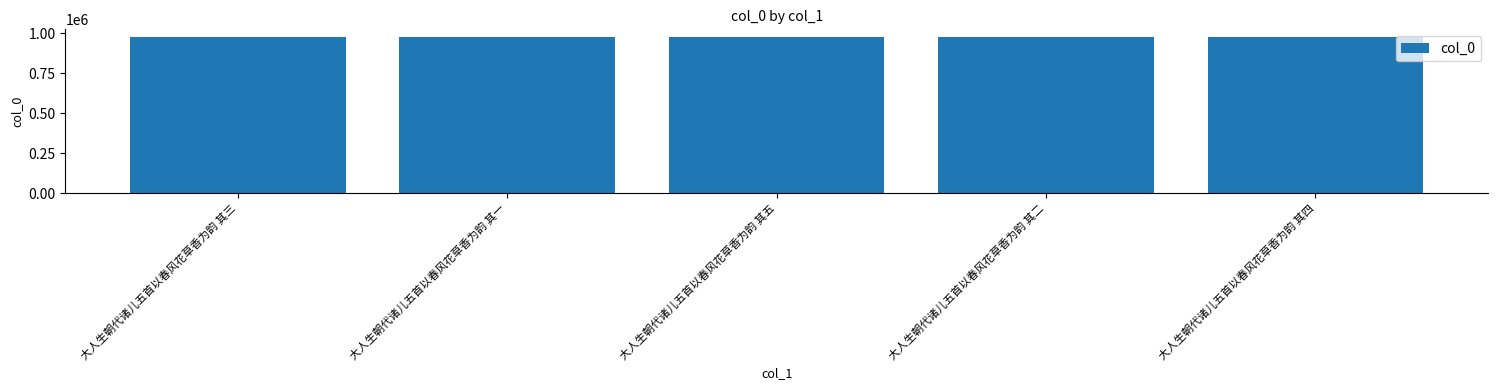

What is the label of the 3rd bar from the right?

大人生朝代诸儿五首以春风花草香为韵 其五